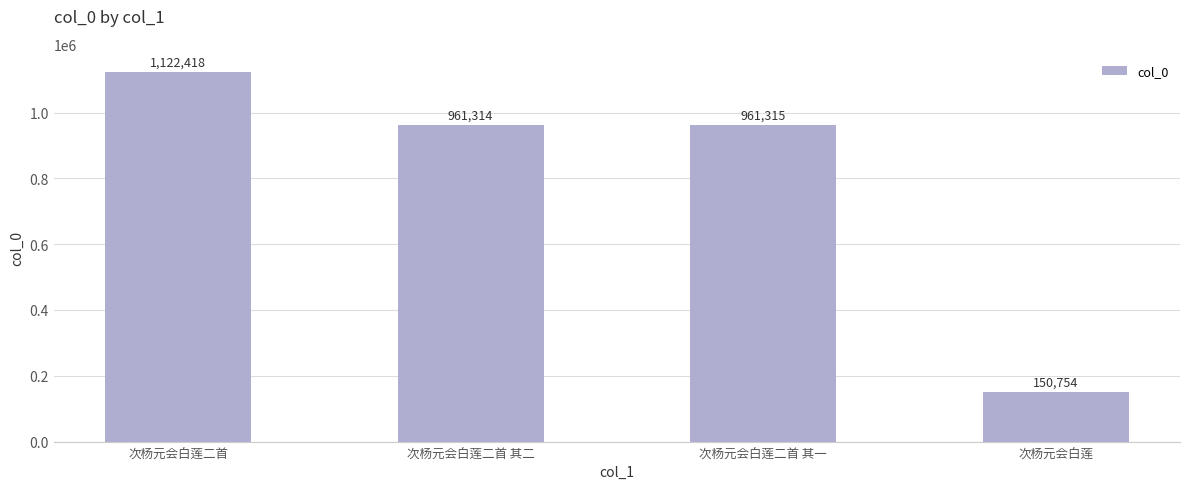

Rank the categories by value from lowest to highest.

次杨元会白莲, 次杨元会白莲二首 其二, 次杨元会白莲二首 其一, 次杨元会白莲二首